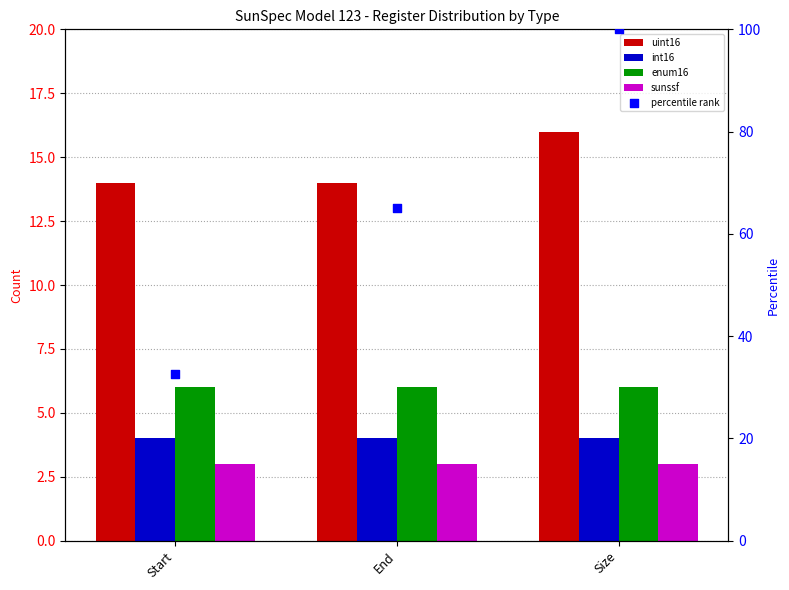

Is the value of percentile rank at Size greater than the value of sunssf at Size?

Yes